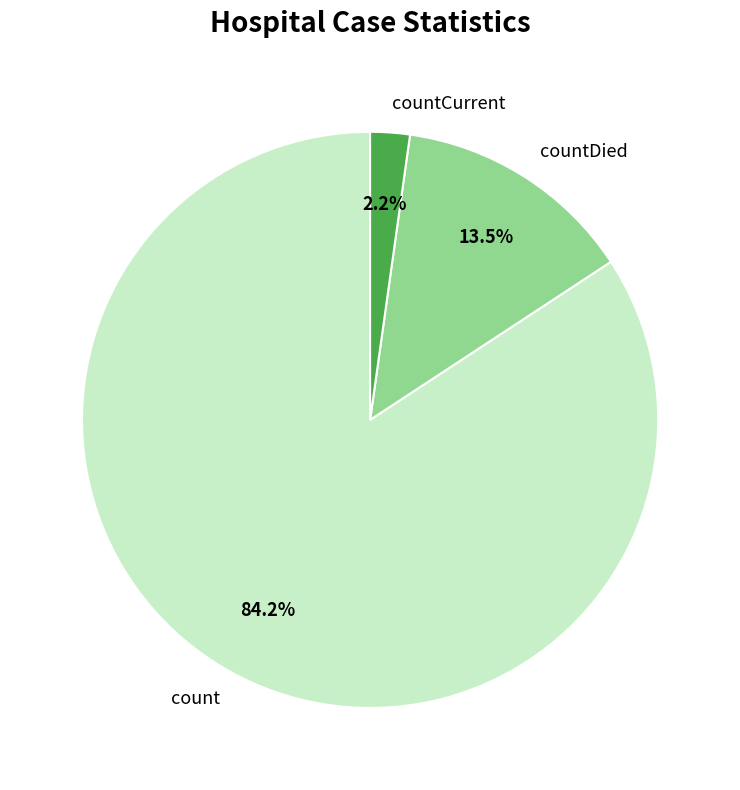

Which category accounts for the majority?

count